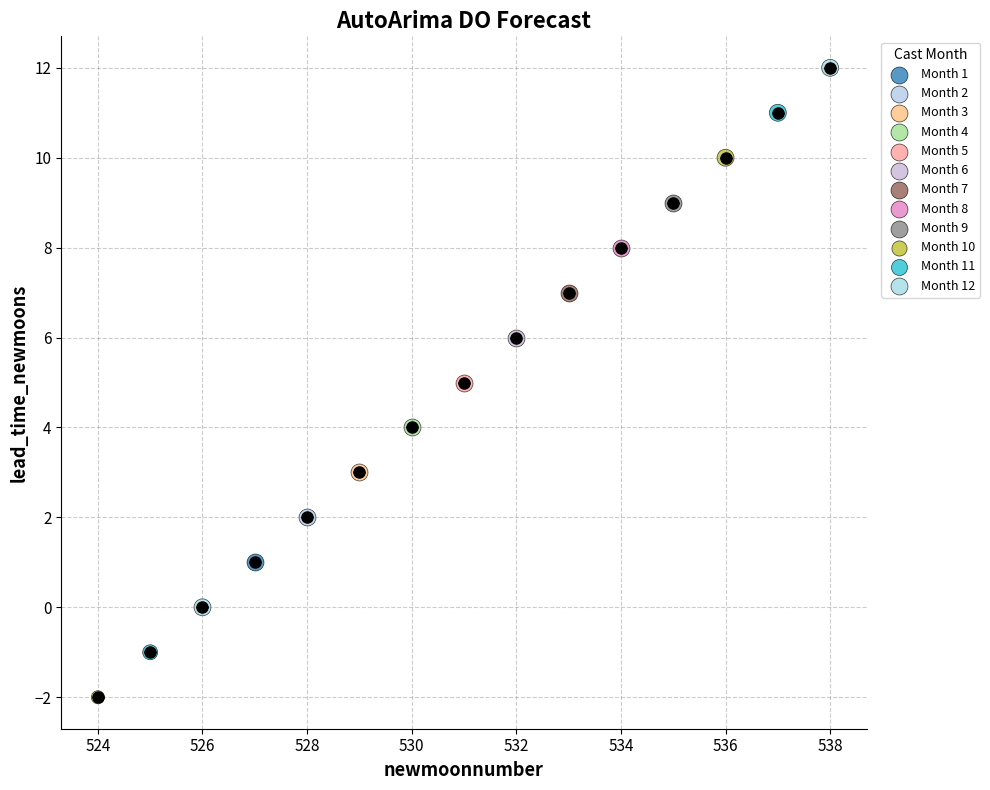

Which series reaches the maximum Y coordinate?

Month 12